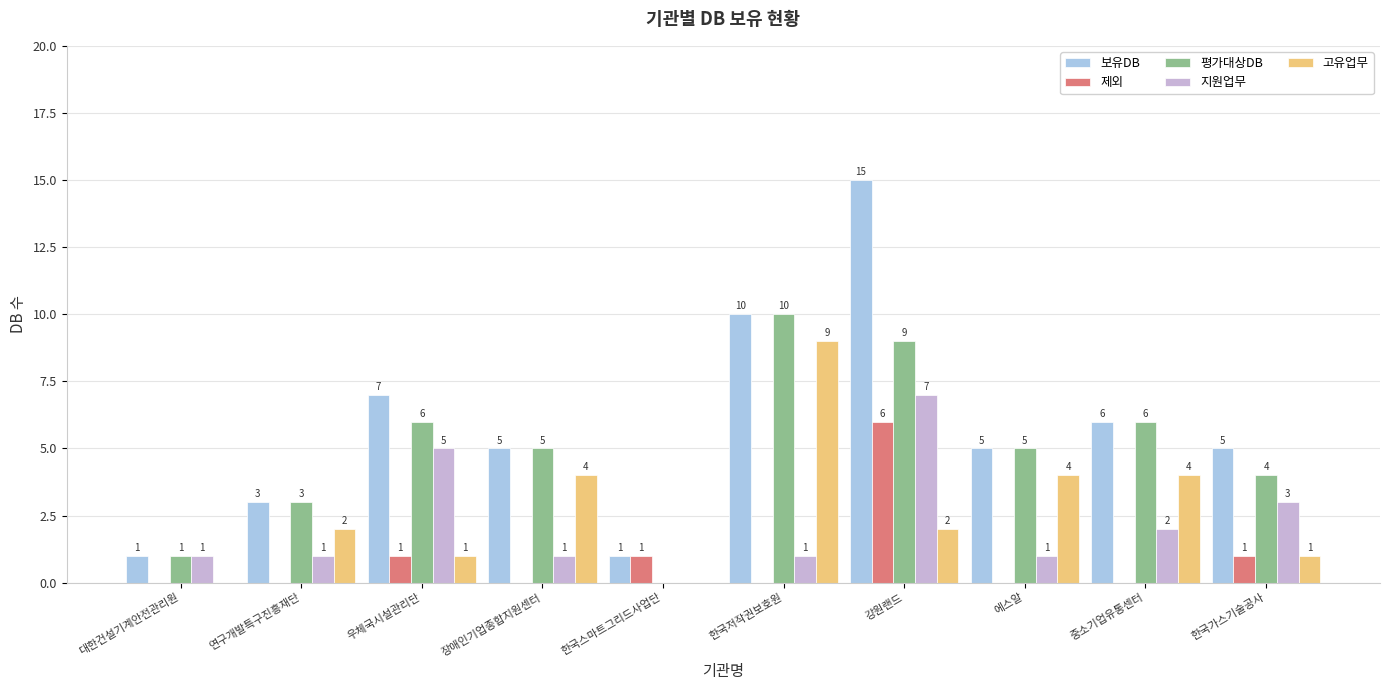

Which series has the largest total across all categories?

보유DB